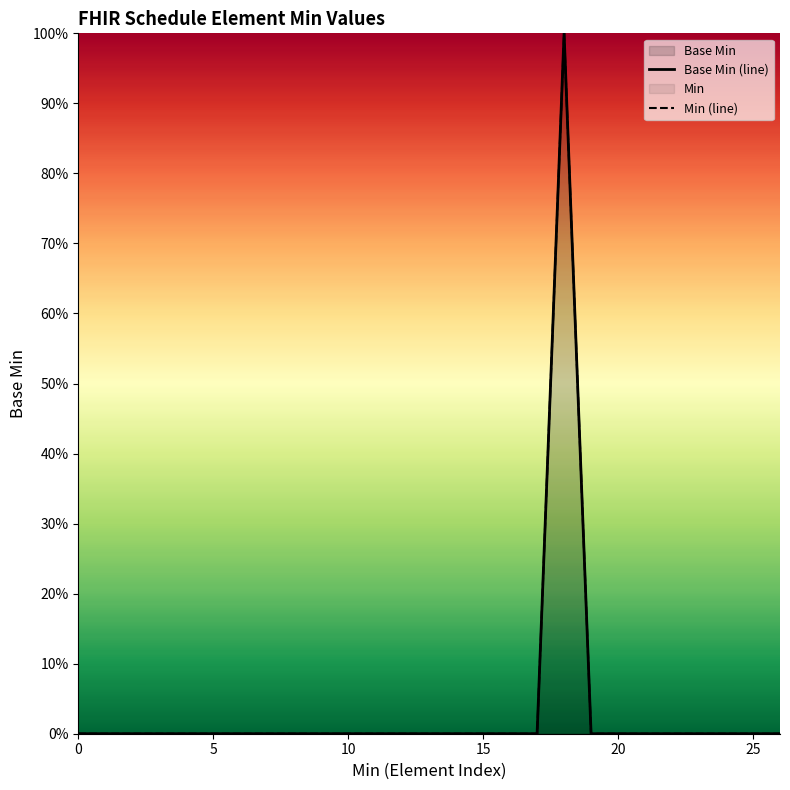

Reading left to right, extract all data points from this chart.

Base Min (line): 0	0	0	0	0	0	0	0	0	0	0	0	0	0	0	0	0	0	1	0	0	0	0	0	0	0	0
Min (line): 0	0	0	0	0	0	0	0	0	0	0	0	0	0	0	0	0	0	1	0	0	0	0	0	0	0	0